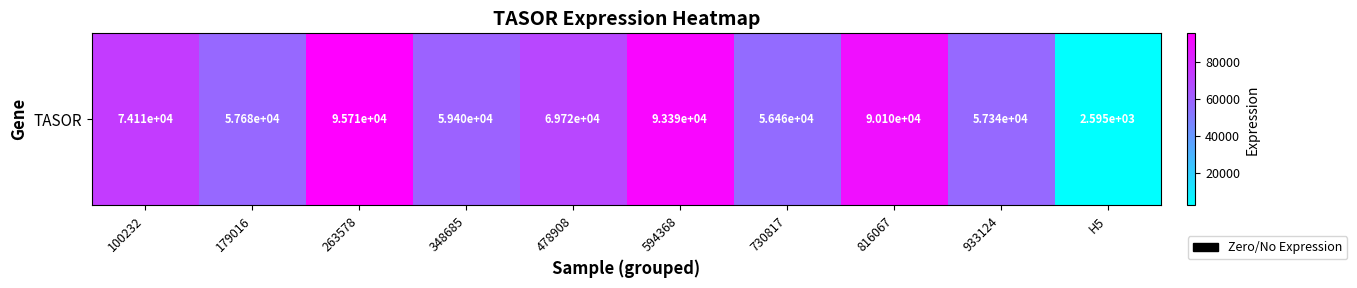

Between 348685 and 933124, which is larger?

348685